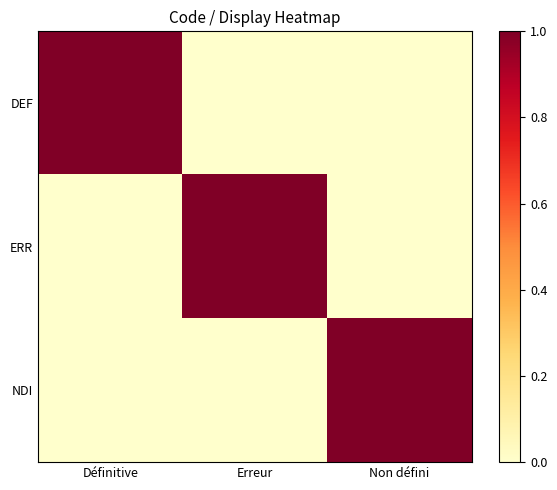

Rank the series by their maximum value, from highest to lowest.

DEF, ERR, NDI